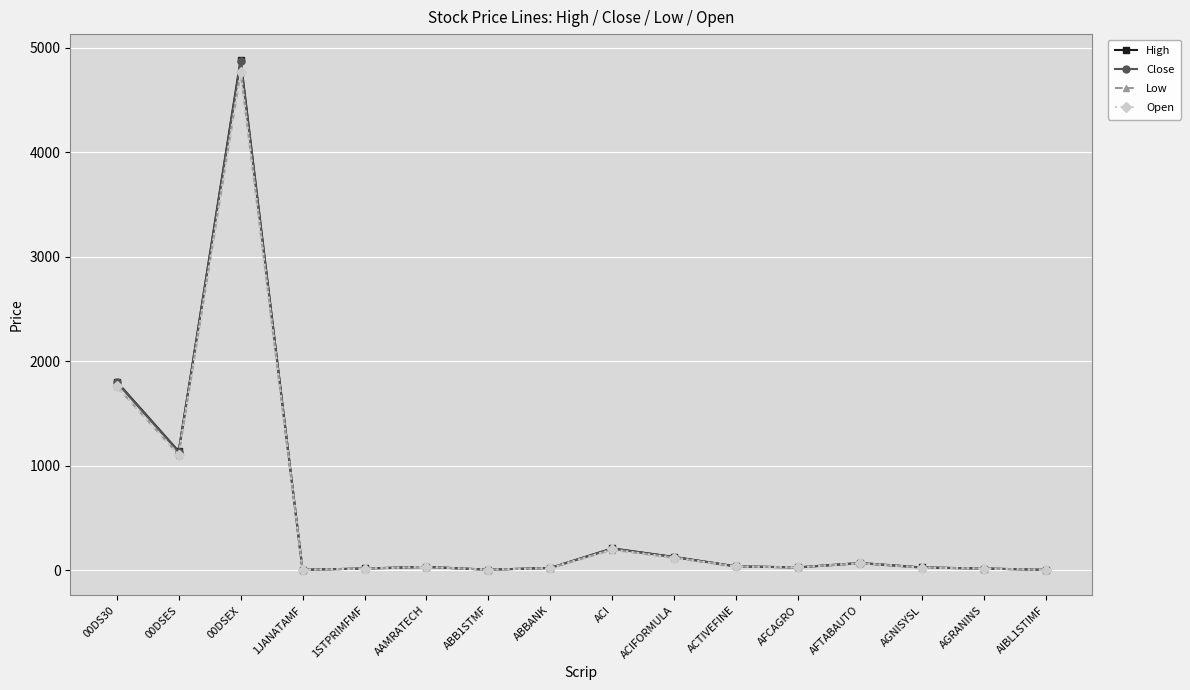

Is the value of High at 00DS30 greater than the value of Open at AIBL1STIMF?

Yes